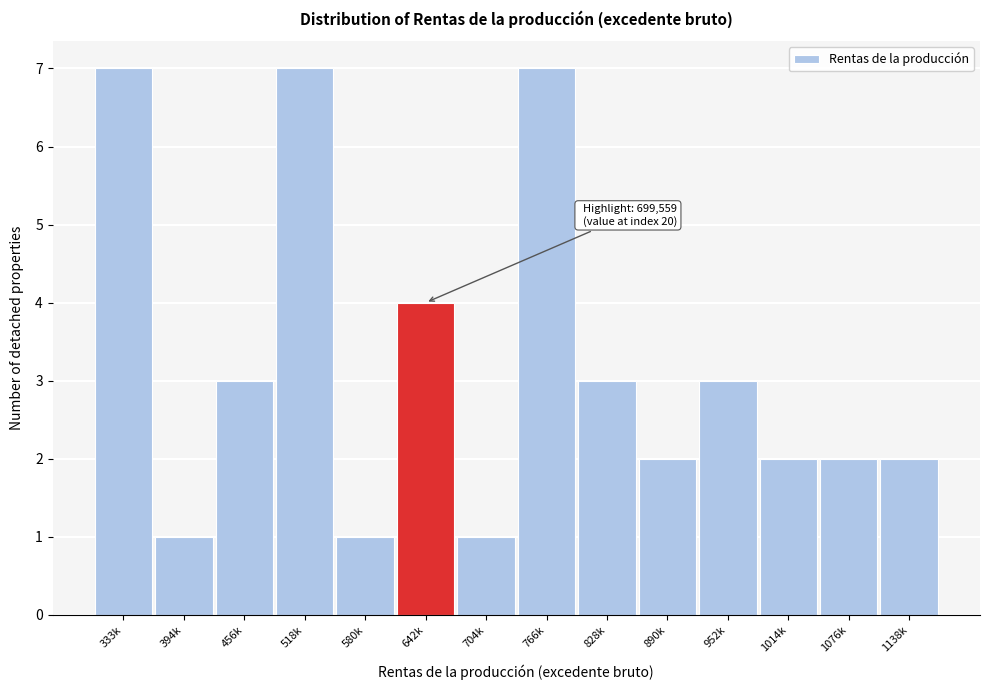

Reading right to left, transcribe all the data shown in this chart.

2	2	2	3	2	3	7	1	4	1	7	3	1	7